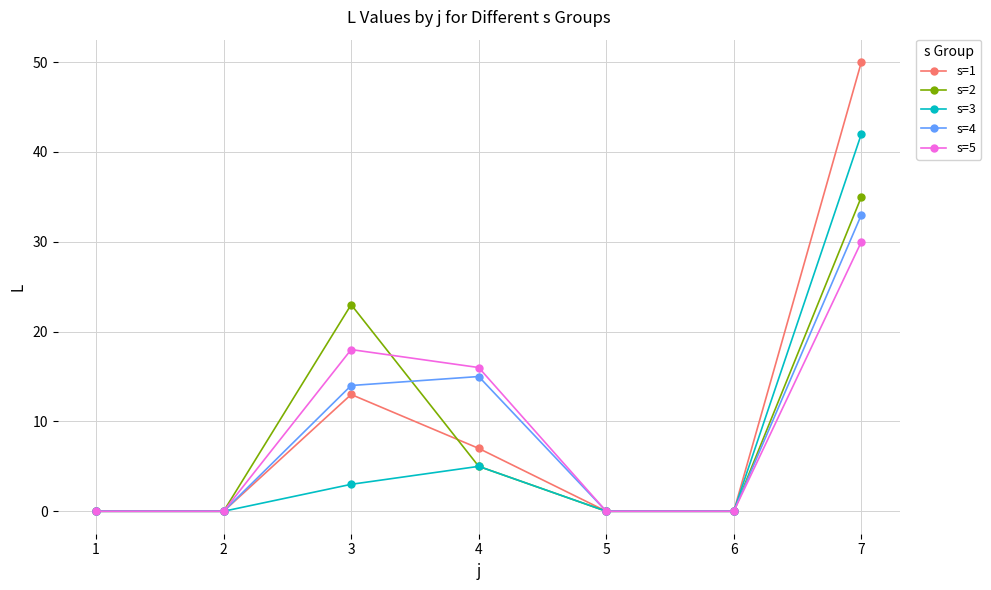

Is it true that s=2 equals 20 at 1?

False